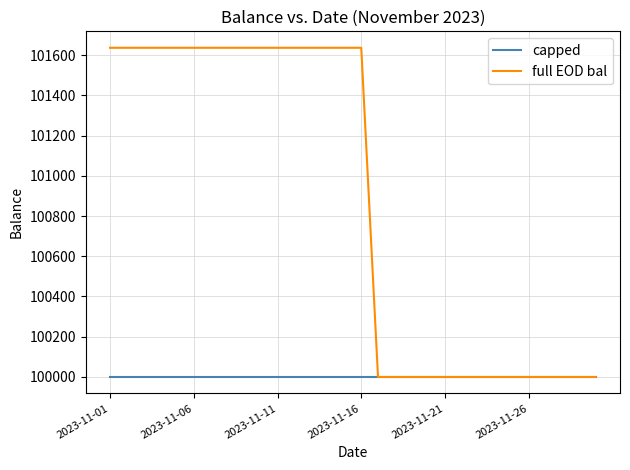

Which series has the largest range (max minus min)?

full EOD bal